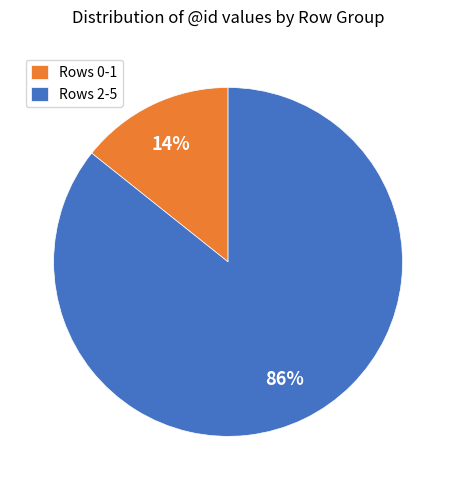

The Rows 2-5 slice represents 97% of the pie. True or false?

False